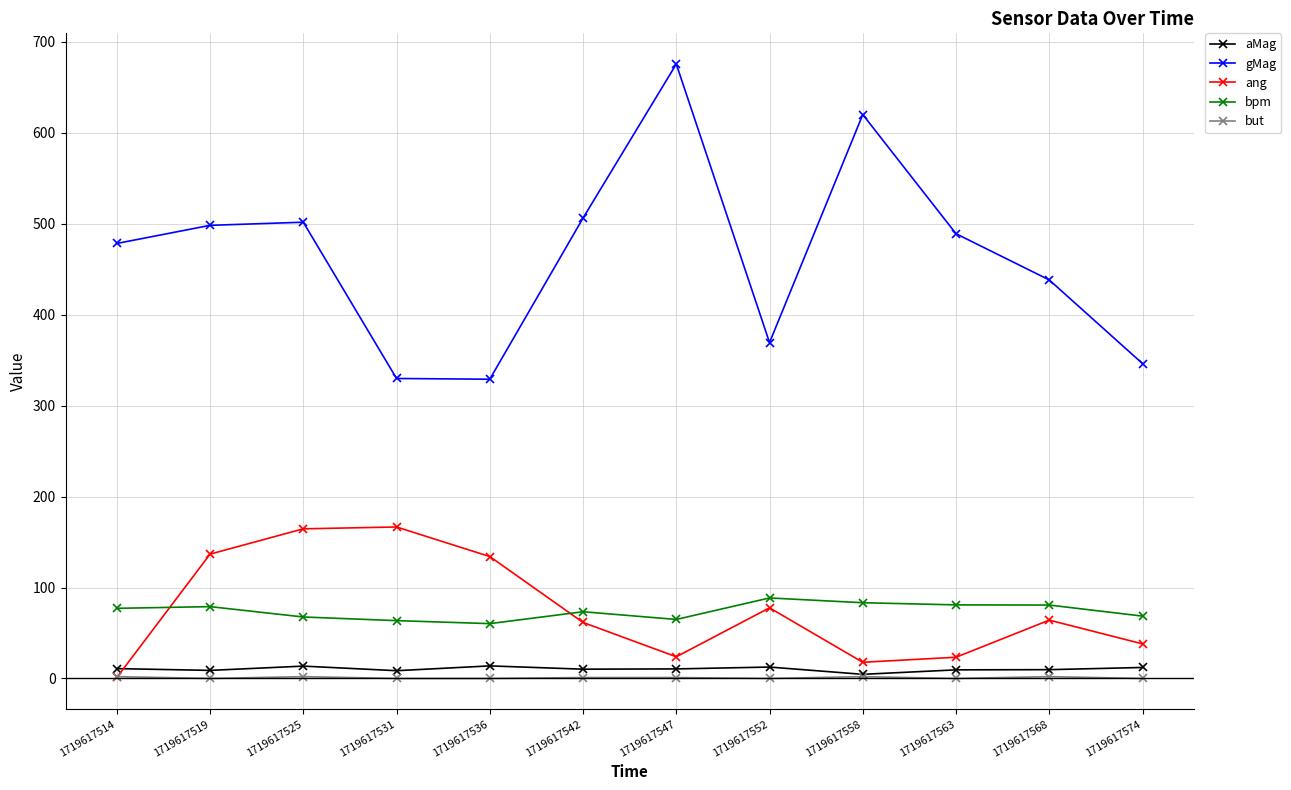

What is the average value of the gMag series?

465.1